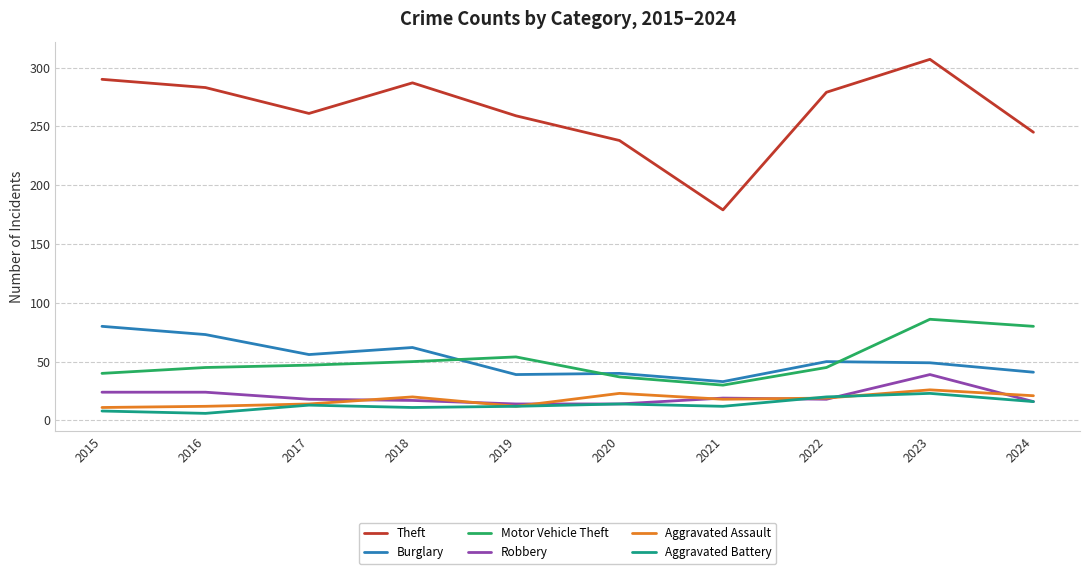

True or false: Motor Vehicle Theft has a value of 46 at 2023.

False